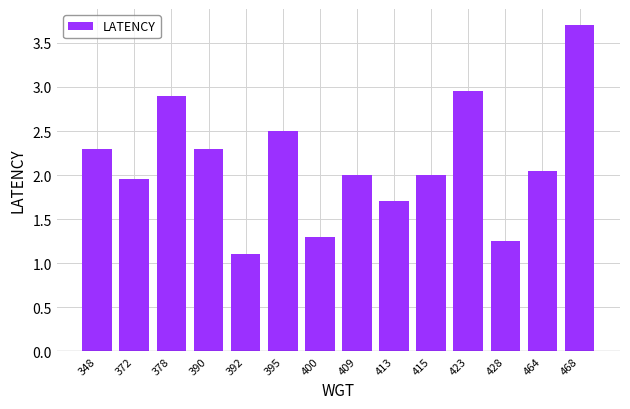

Count the number of data series in this chart.

1